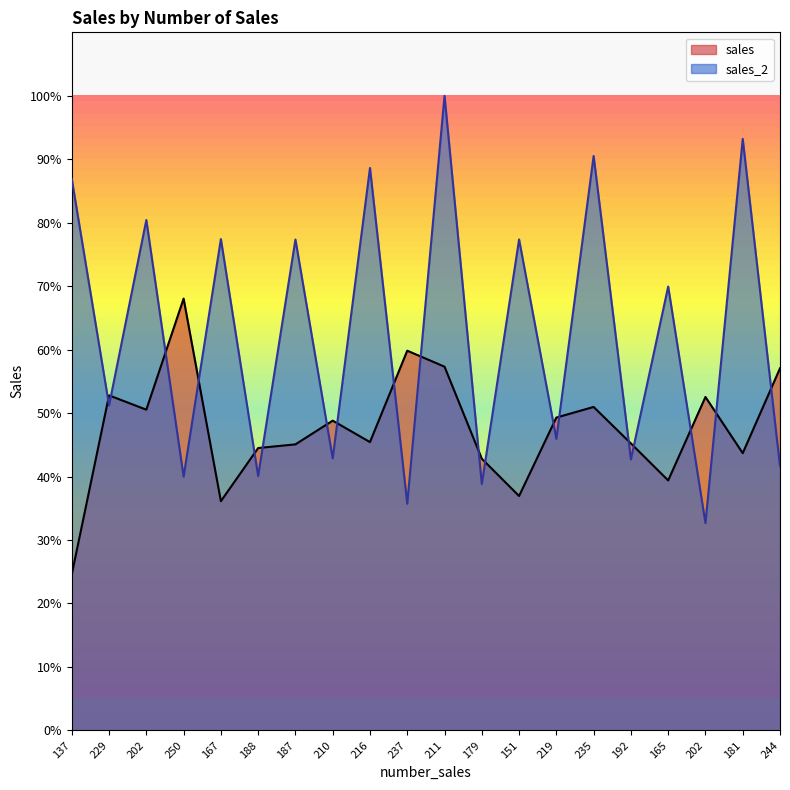

What are all the series names shown in the legend?

sales, sales_2